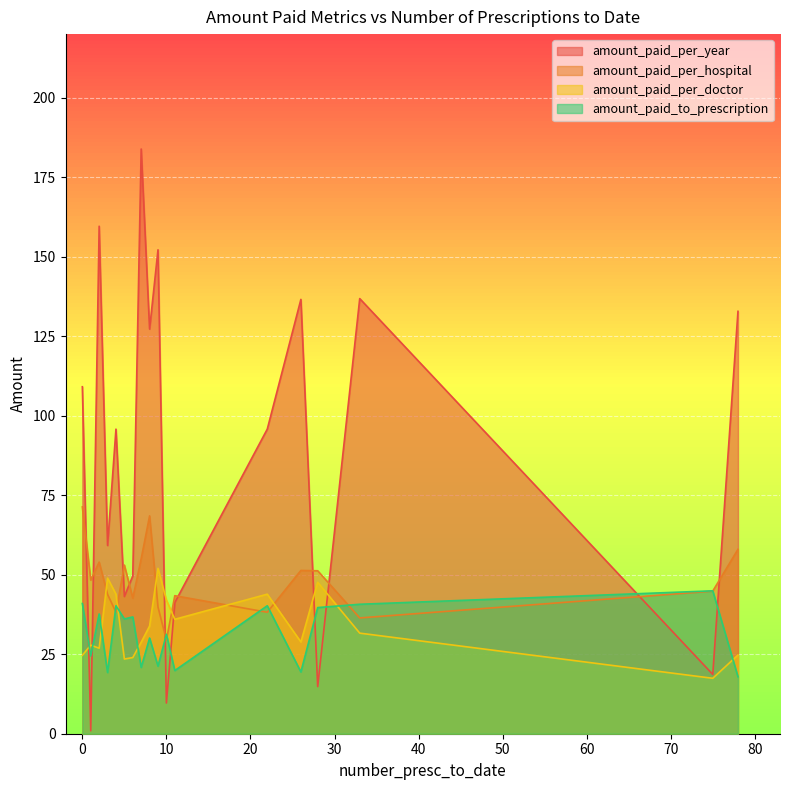

What is the lowest value of the amount_paid_to_prescription series?

17.9